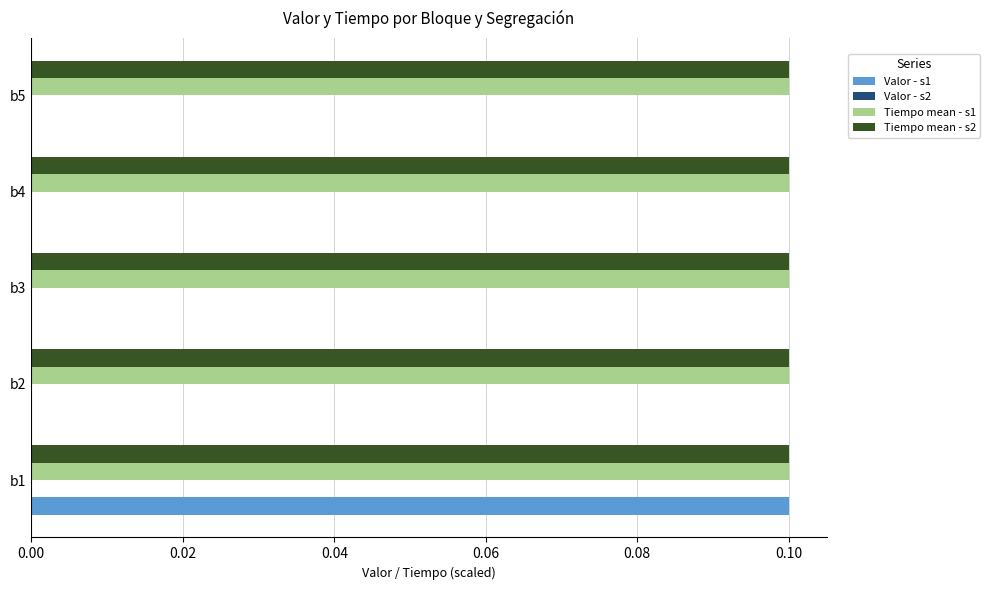

The value of Valor - s1 at b5 is 0.0. True or false?

True